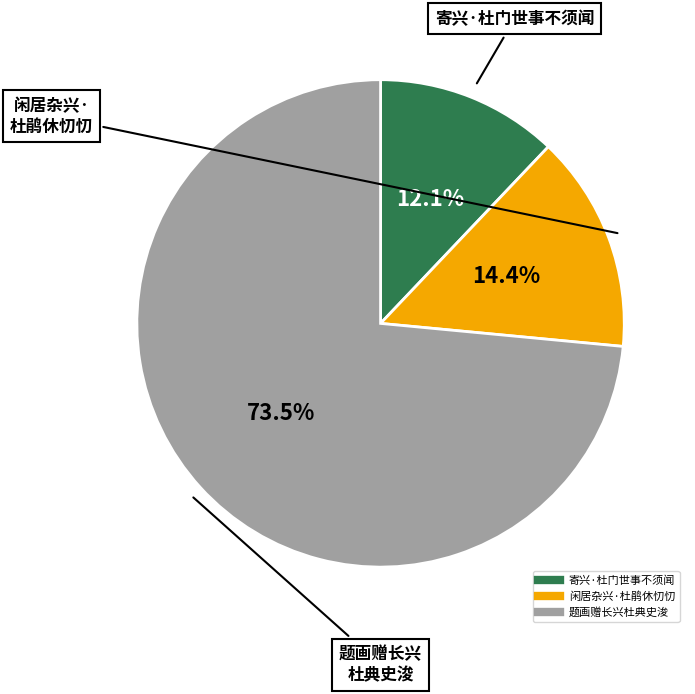

Which slice is the largest?

题画赠长兴杜典史浚